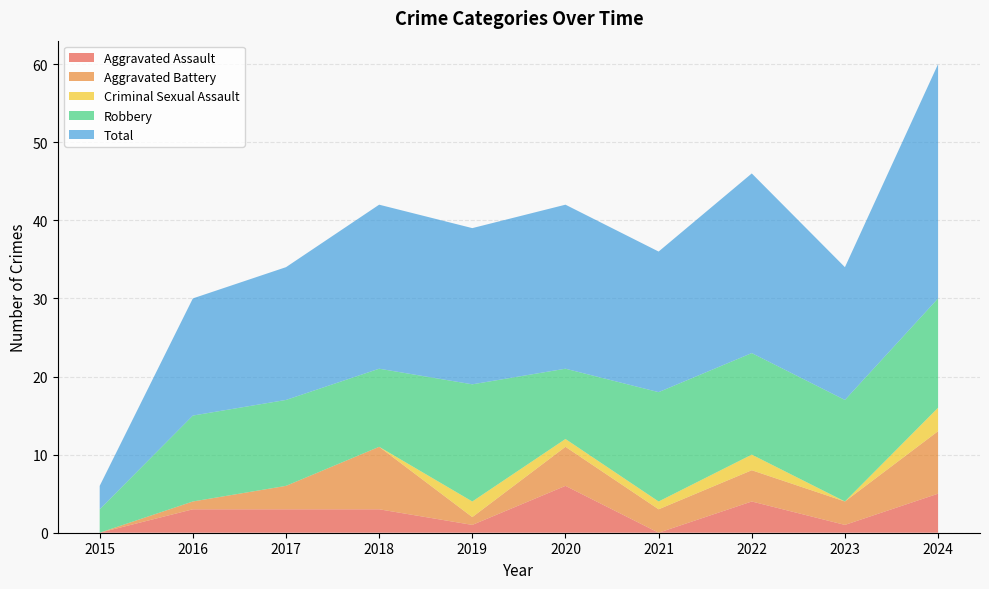

Reading left to right, extract all data points from this chart.

Aggravated Assault: 0	3	3	3	1	6	0	4	1	5
Aggravated Battery: 0	1	3	8	1	5	3	4	3	8
Criminal Sexual Assault: 0	0	0	0	2	1	1	2	0	3
Robbery: 3	11	11	10	15	9	14	13	13	14
Total: 3	15	17	21	20	21	18	23	17	30